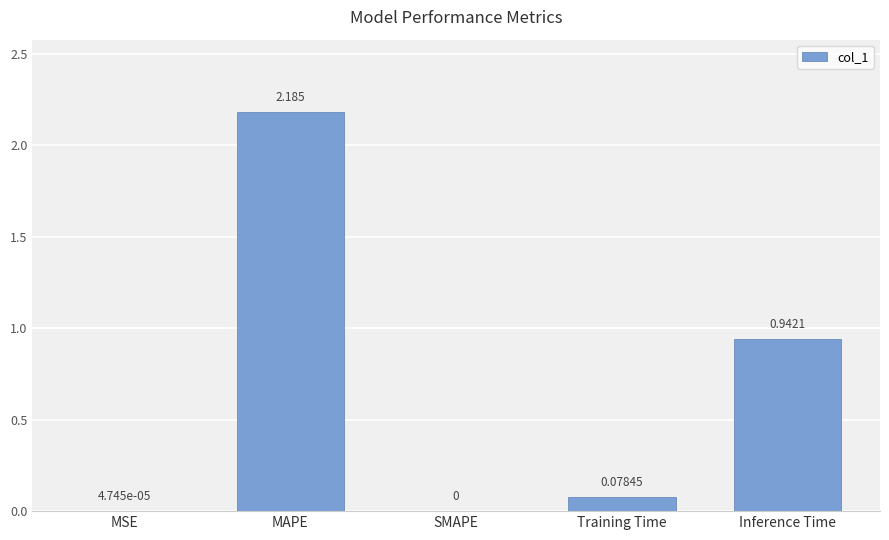

At which label is the value closest to 1?

Inference Time